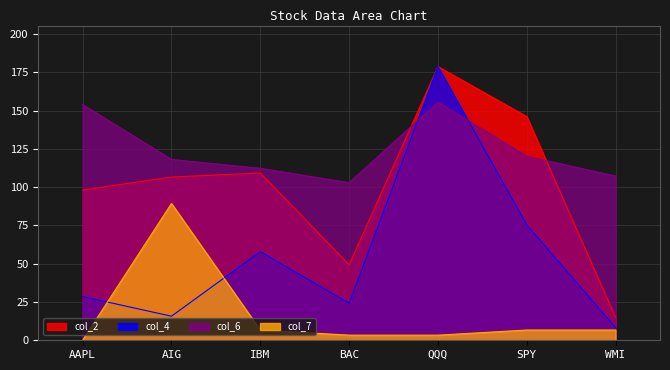

Which series changed the most between QQQ and WMI?

col_4